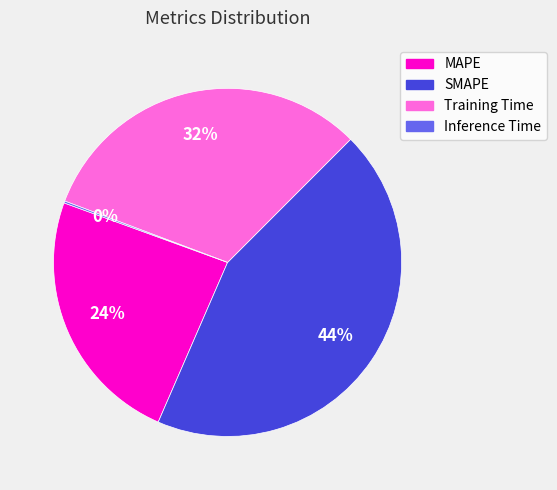

Which slice is the largest?

SMAPE